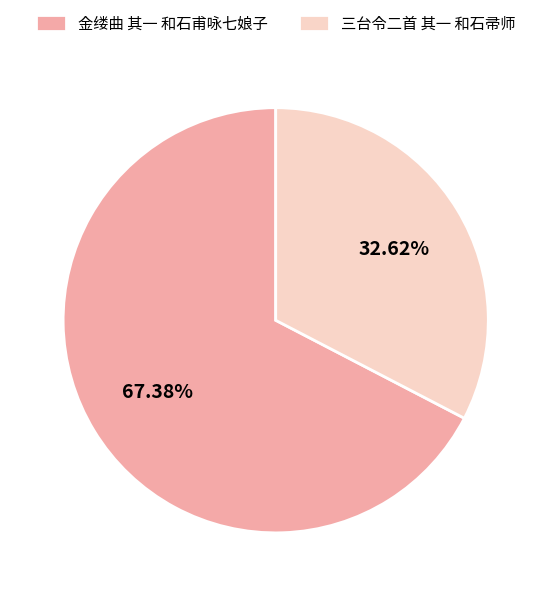

What percentage is the 三台令二首 其一 和石帚师 slice, to the nearest percent?

33%